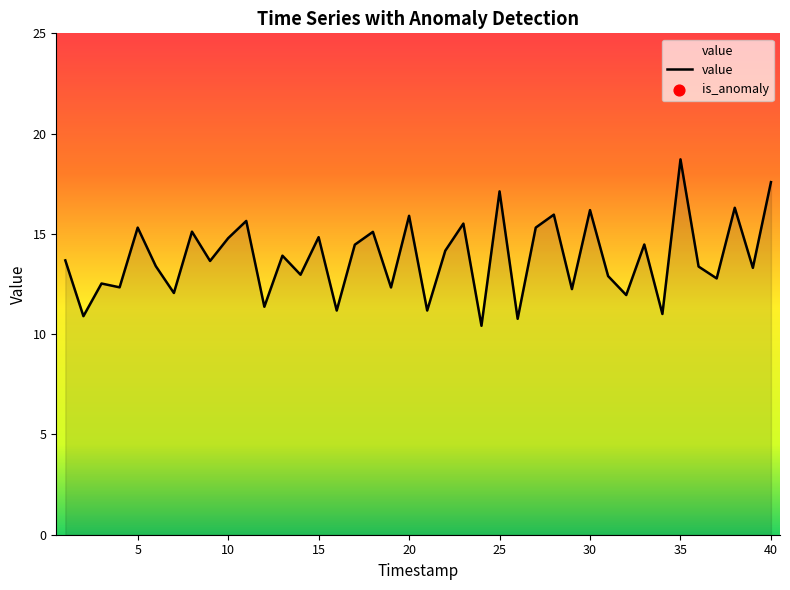

What is the greatest value displayed?

18.7